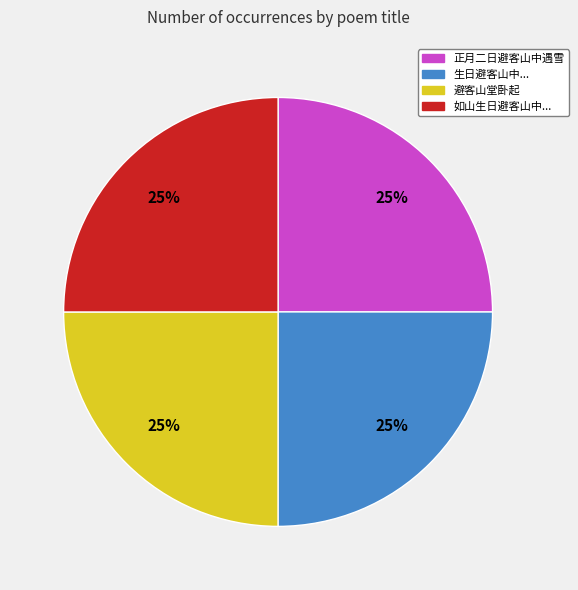

To the nearest percent, what is the average slice percentage?

25%